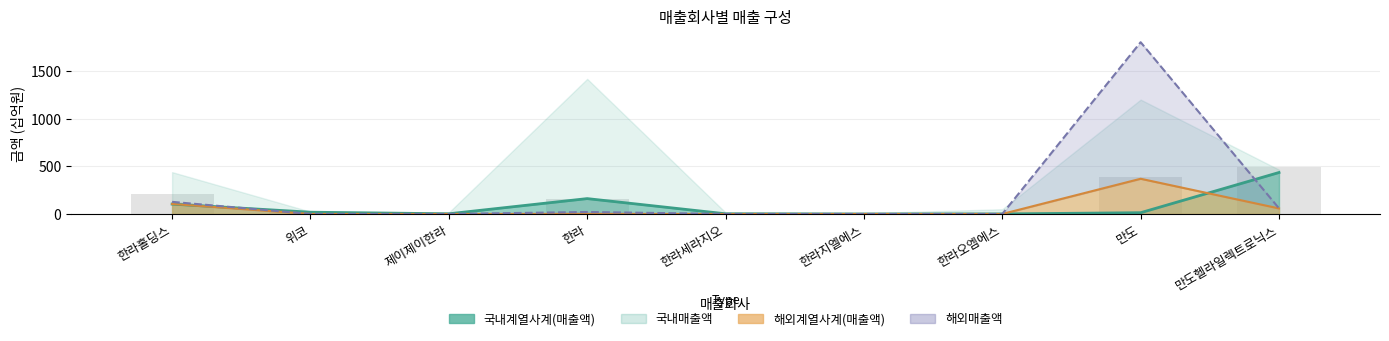

Read the 해외매출액 value at 만도헬라일렉트로닉스.

59.2